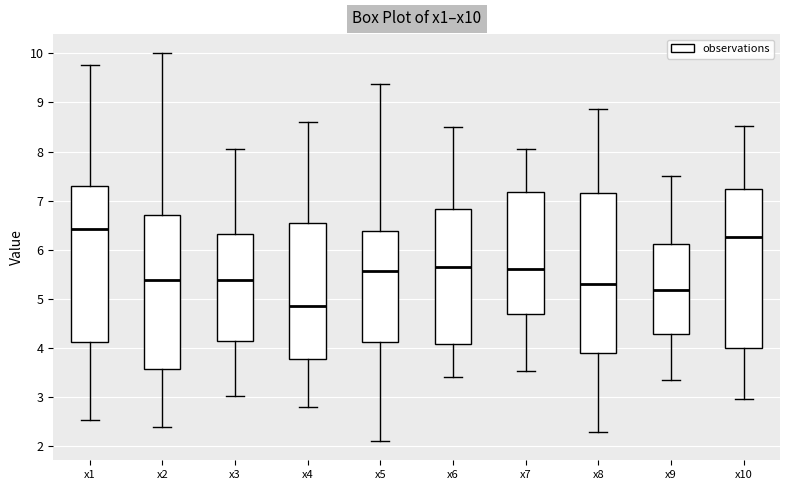

Where does the lower whisker of the box for x3 end on the y-axis? The values are not printed on the chart, so give them approximately, as read against the axis.

3.0